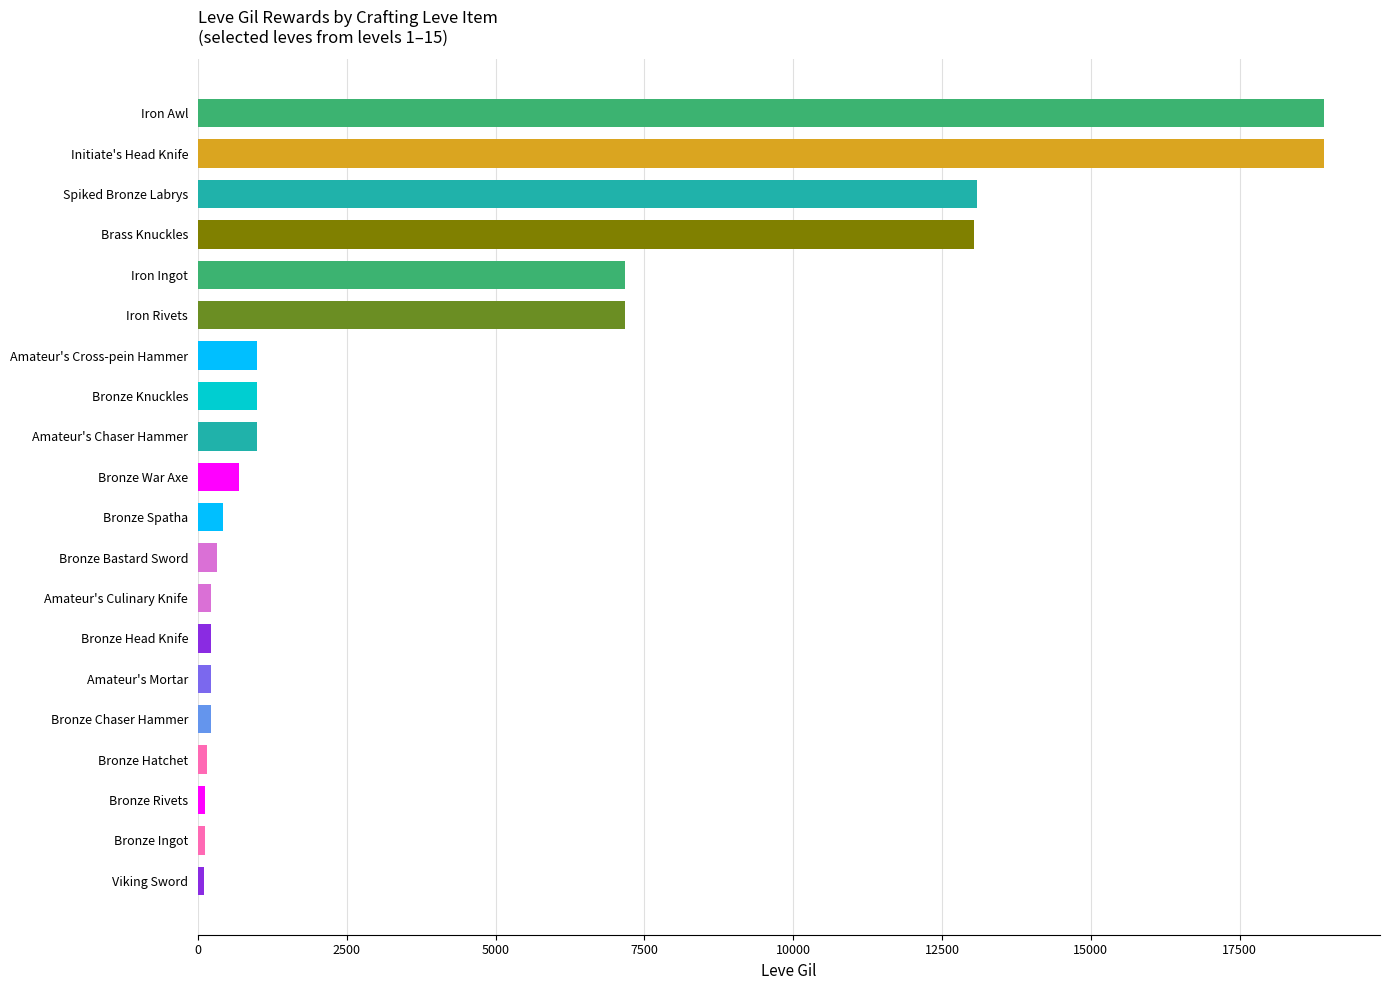

What is the label of the 2nd bar from the bottom?

Bronze Ingot